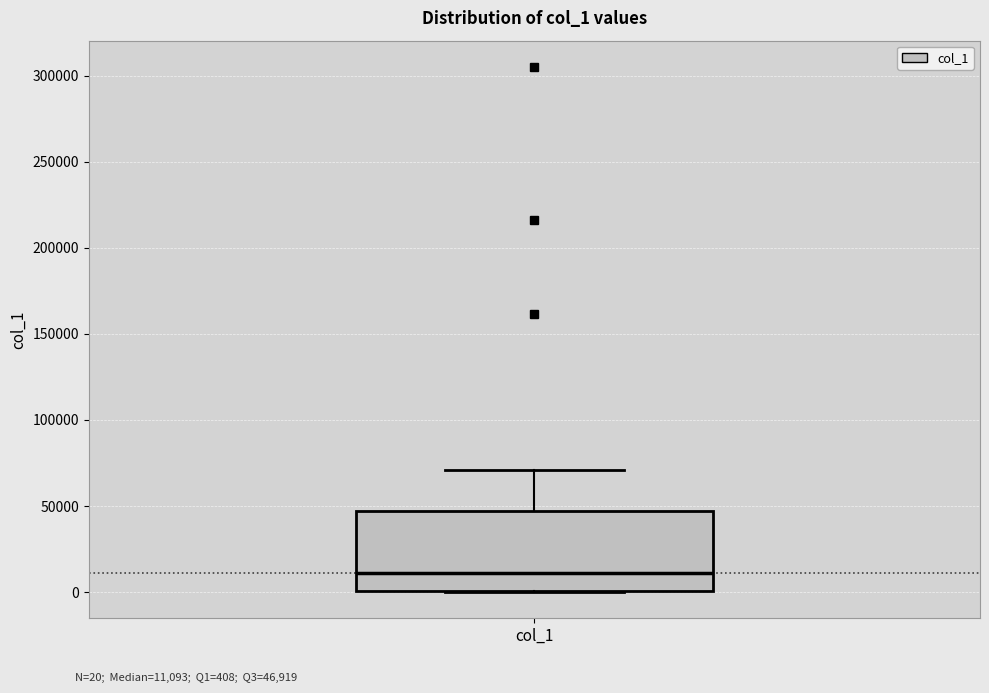

Transcribe this box plot: give where the median line is, the range the box spans, and where the two whiskers end, as read against the y-axis. The values are not printed on the chart, so give them approximately, as read against the axis.

median 10000, box 0 to 45000, whiskers 0 to 70000